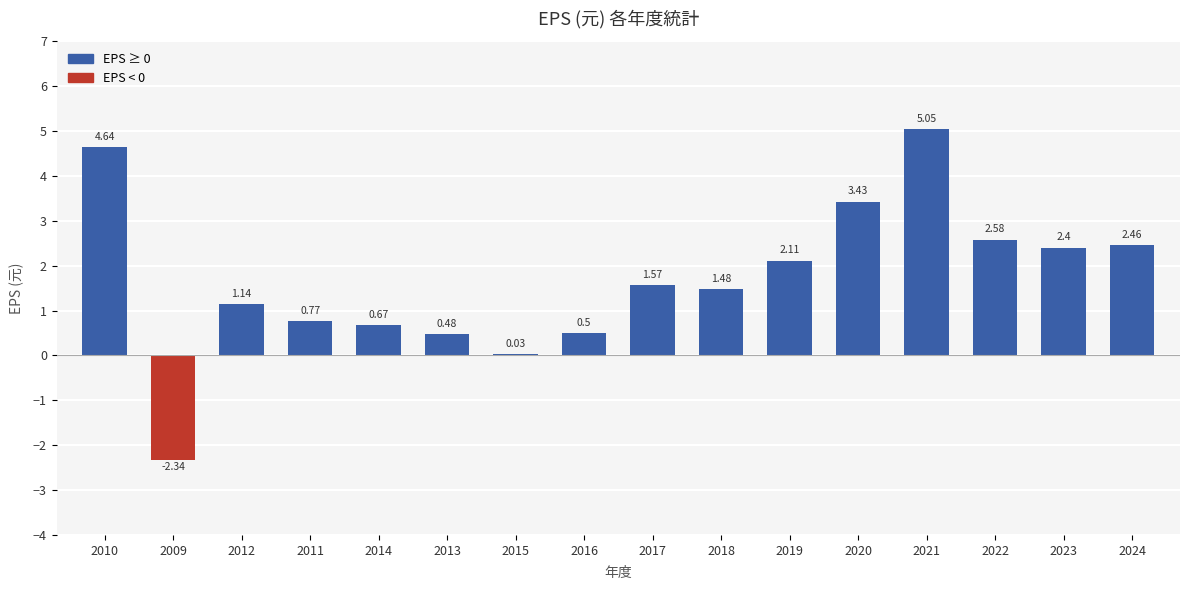

What is the maximum value shown in the chart?

5.0